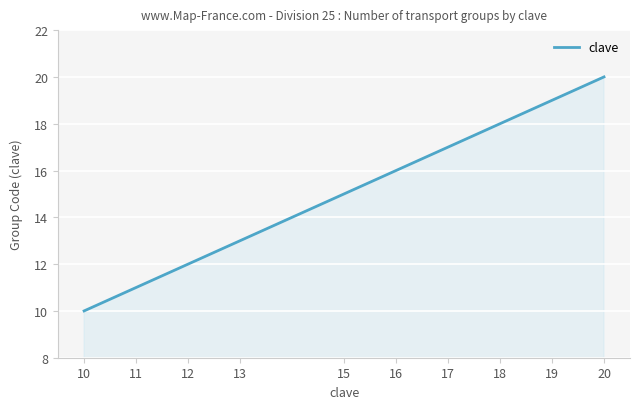

What is the difference between the maximum and minimum values?

10.0